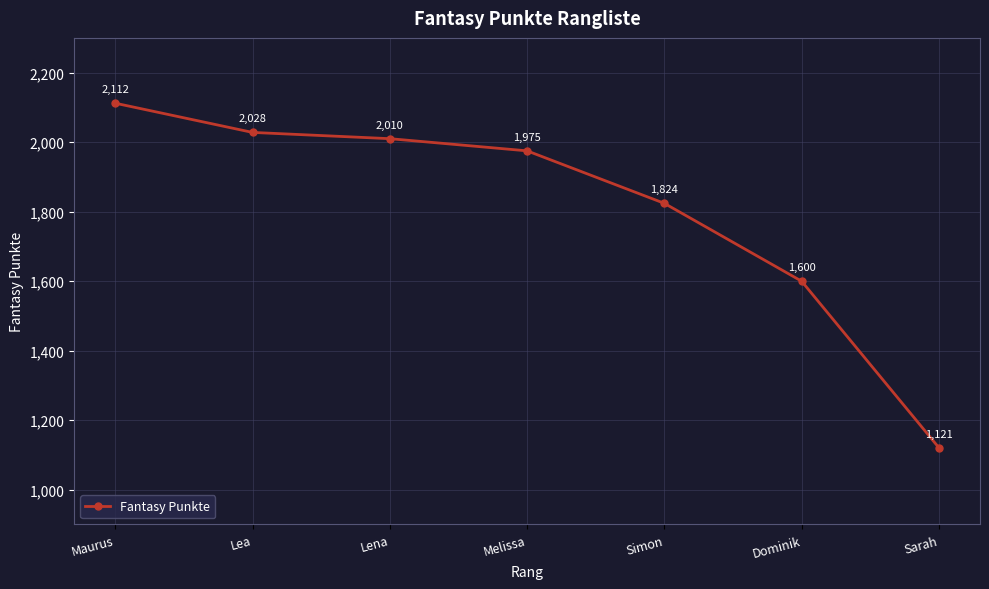

Rank the categories by value from highest to lowest.

Maurus, Lea, Lena, Melissa, Simon, Dominik, Sarah